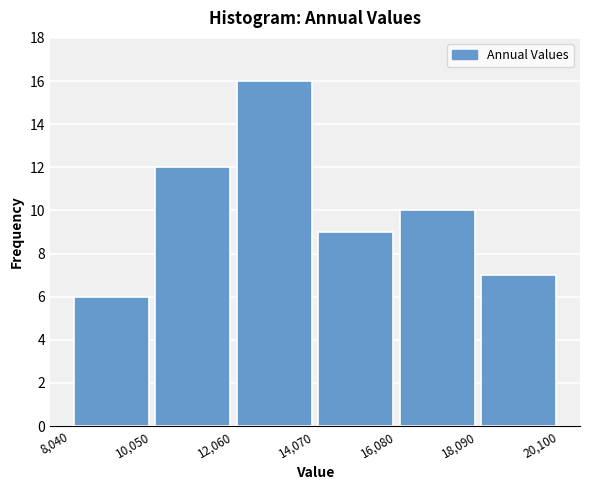

Reading left to right, transcribe this chart: for each bar, give the range it covers on the x-axis and its height. The values are not printed on the chart, so give them approximately, as read against the axis.

8,040 to 10,050: 6
10,050 to 12,060: 12
12,060 to 14,070: 16
14,070 to 16,080: 9
16,080 to 18,090: 10
18,090 to 20,100: 7